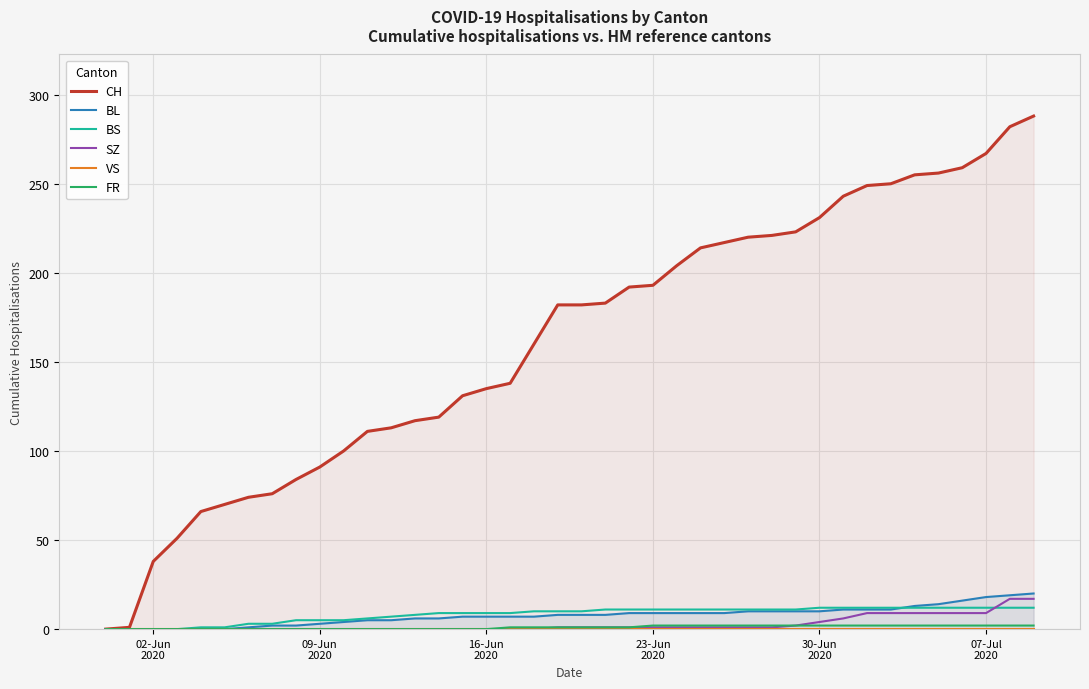

At which label is VS closest to 0?

02-Jun
2020